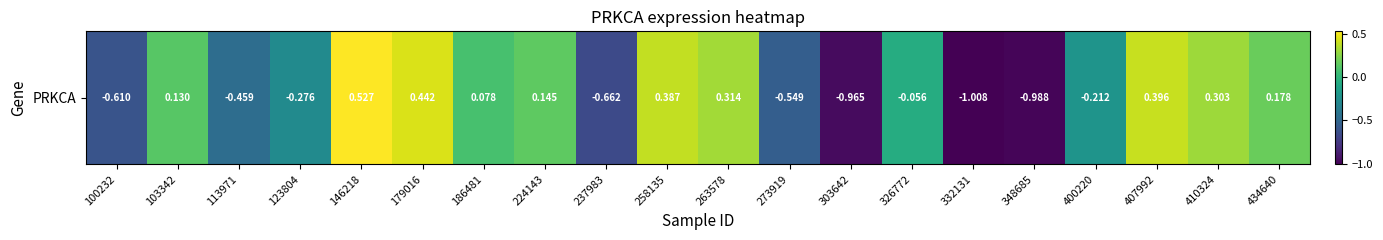

Reading left to right, extract all data points from this chart.

-0.6	0.1	-0.5	-0.3	0.5	0.4	0.1	0.1	-0.7	0.4	0.3	-0.5	-1.0	-0.1	-1.0	-1.0	-0.2	0.4	0.3	0.2